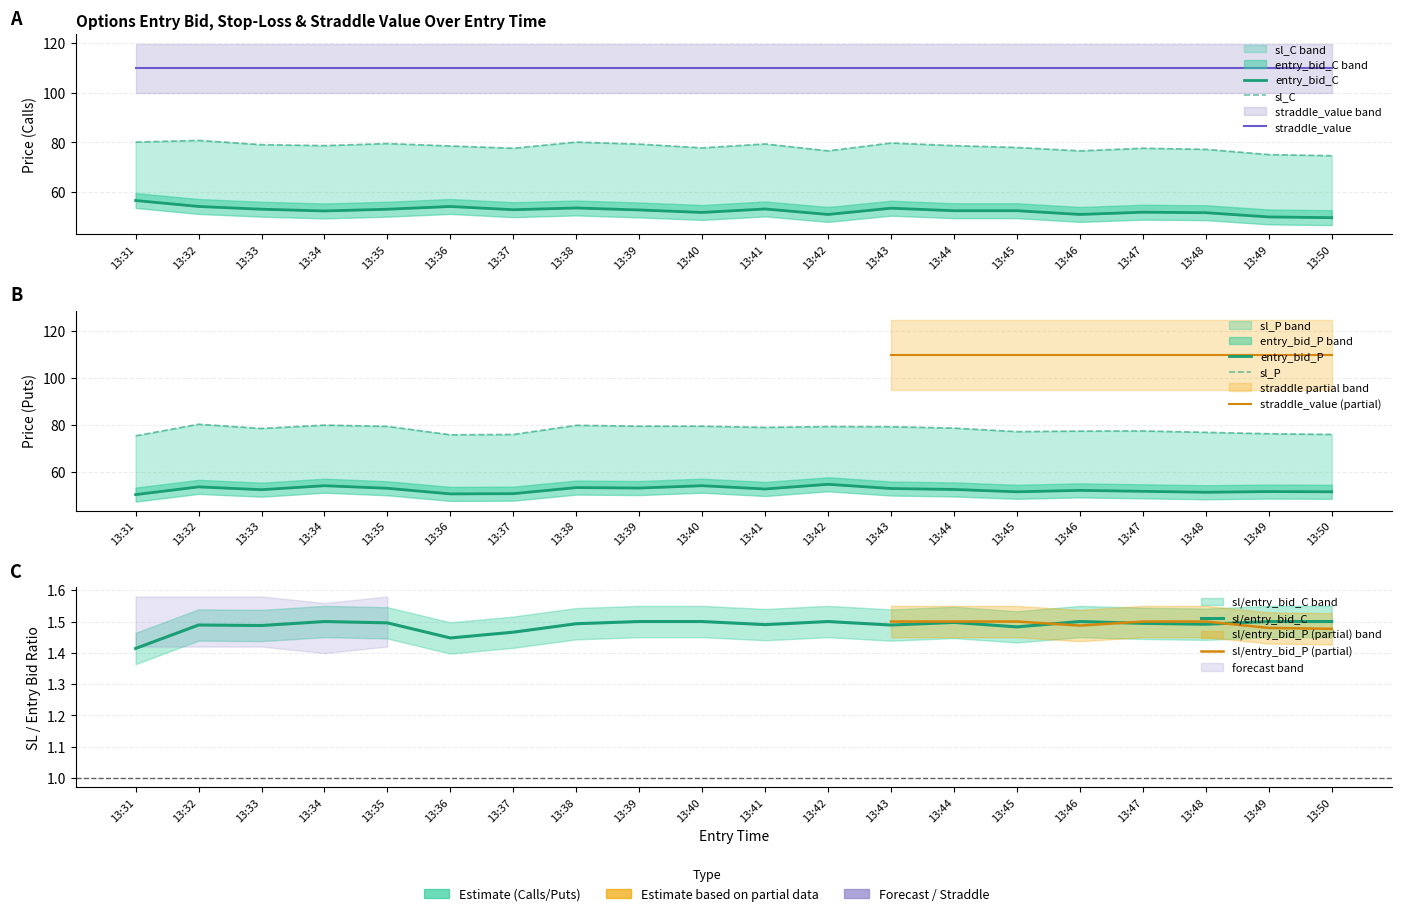

Which label corresponds to the largest value in the chart?

13:32